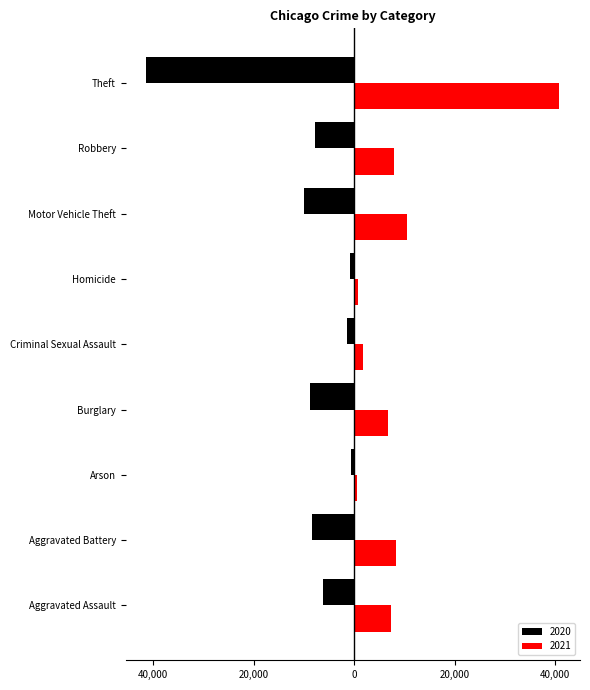

What is the greatest value displayed?

40820